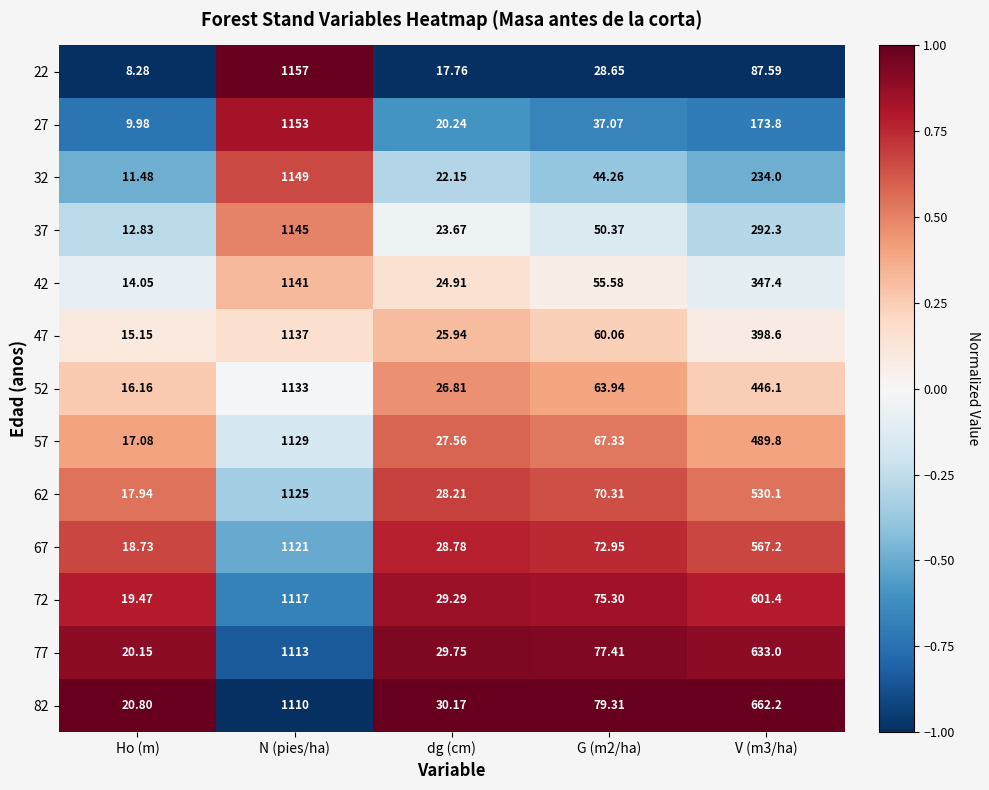

Which category has the highest value across all series?

N (pies/ha)